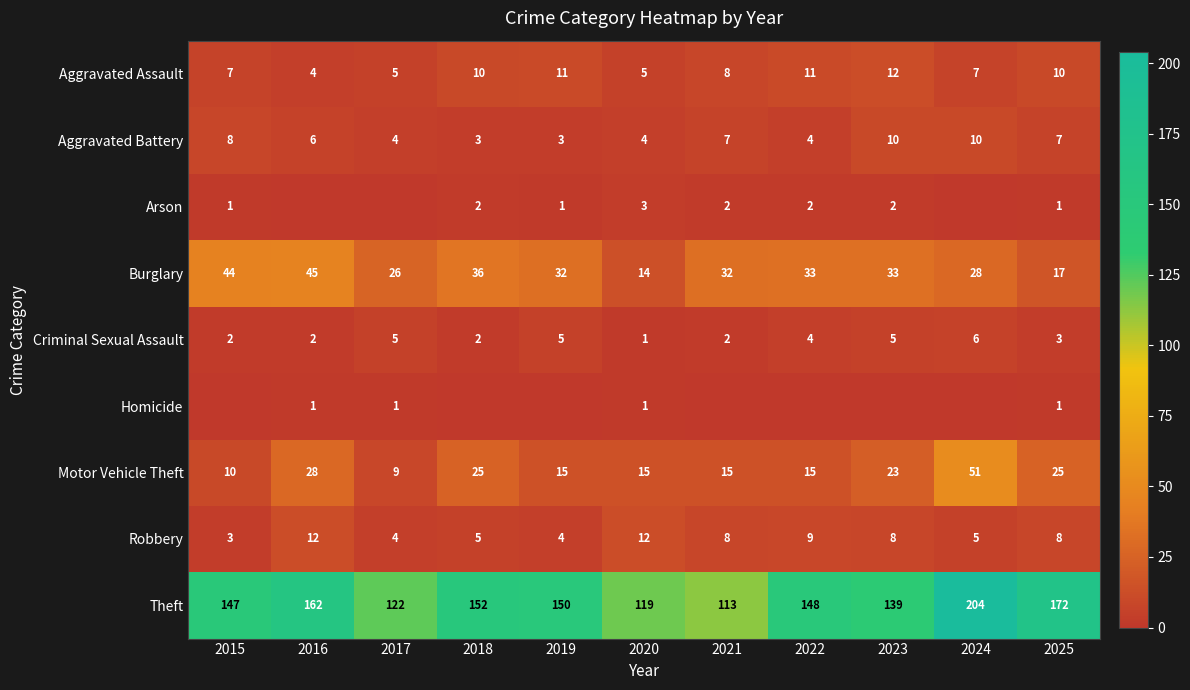

Where is Motor Vehicle Theft nearest to the value 30?

2016